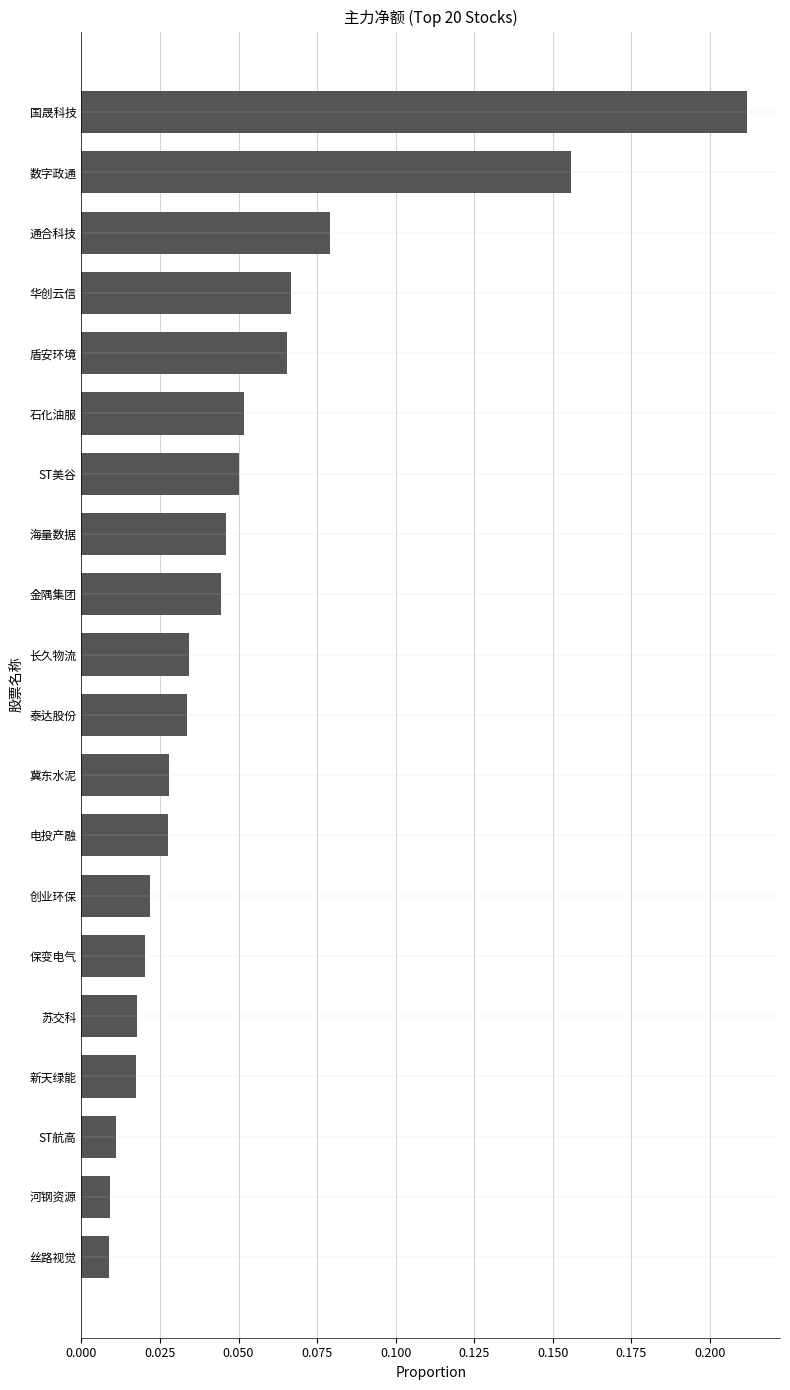

How many bars are there in total?

20